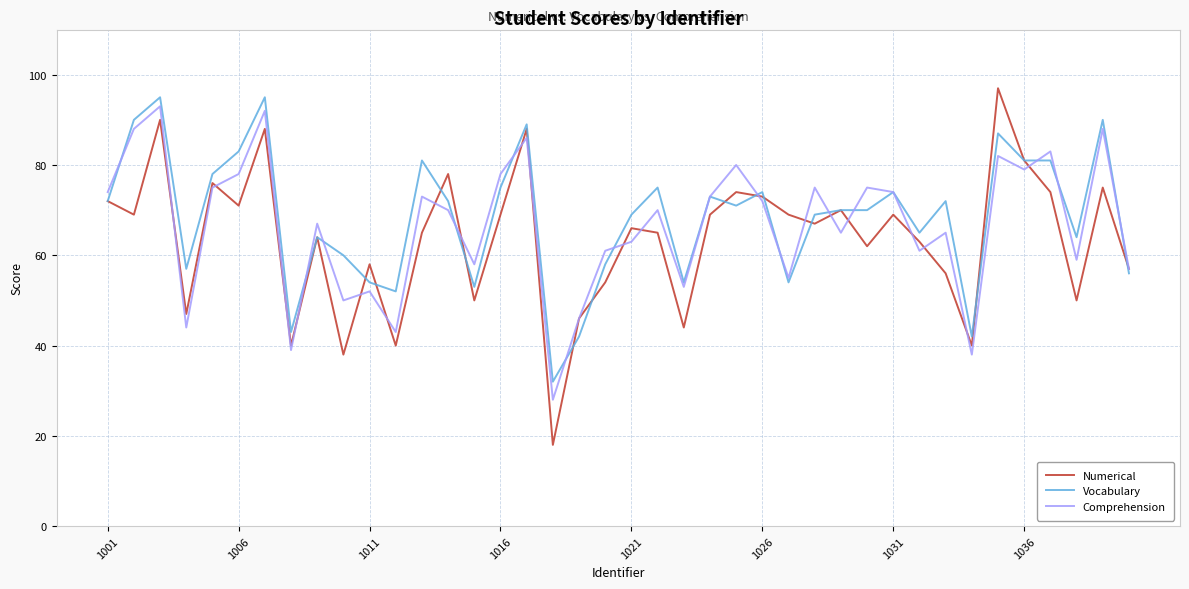

Reading right to left, extract all data points from this chart.

Numerical: 57	75	50	74	81	97	40	56	63	69	62	70	67	69	73	74	69	44	65	66	54	46	18	88	69	50	78	65	40	58	38	64	40	88	71	76	47	90	69	72
Vocabulary: 56	90	64	81	81	87	42	72	65	74	70	70	69	54	74	71	73	54	75	69	58	42	32	89	75	53	72	81	52	54	60	64	43	95	83	78	57	95	90	72
Comprehension: 57	88	59	83	79	82	38	65	61	74	75	65	75	55	72	80	73	53	70	63	61	46	28	86	78	58	70	73	43	52	50	67	39	92	78	75	44	93	88	74